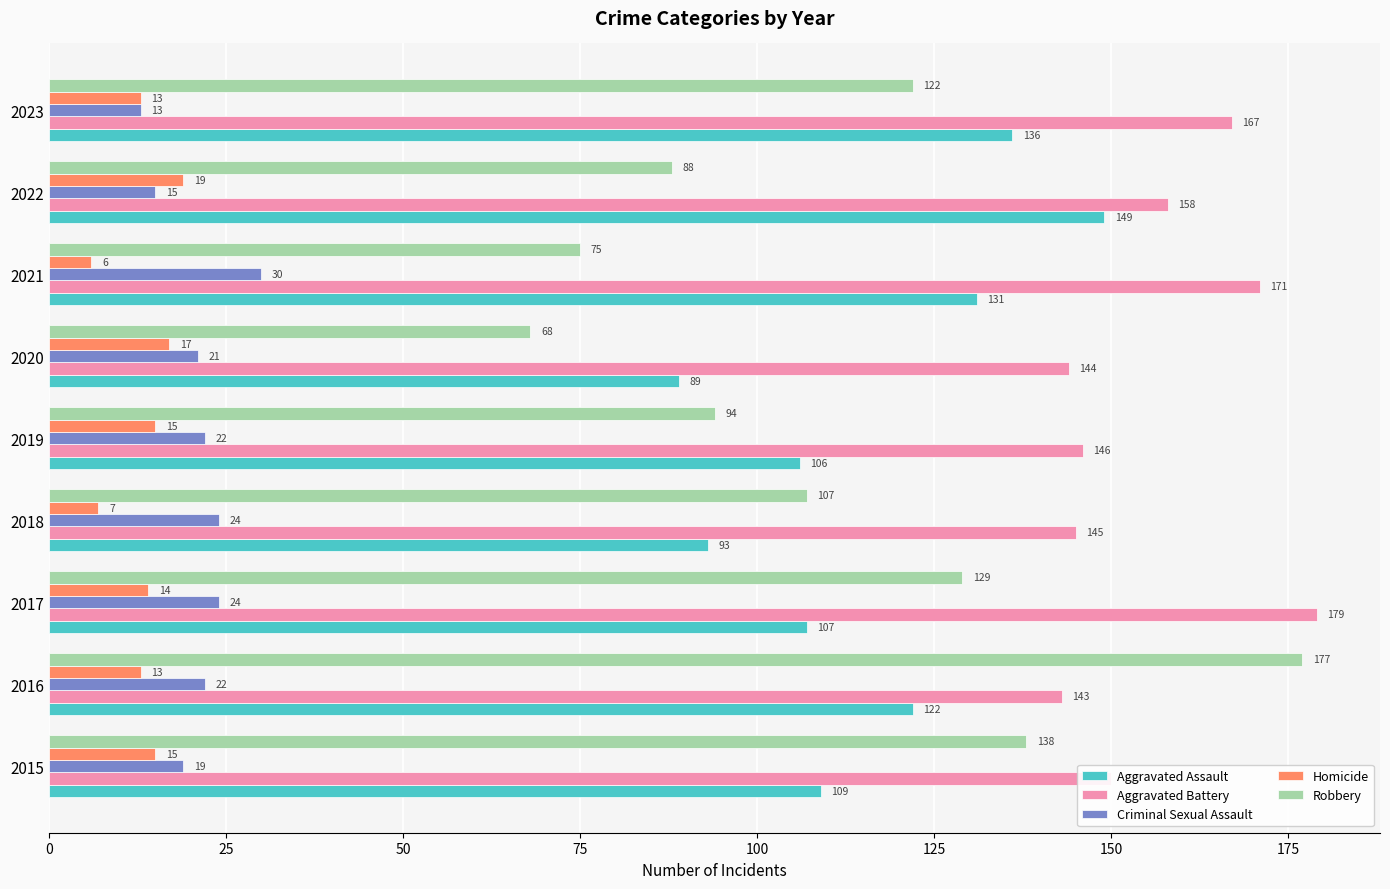

What is the total value across all series at 2016?

477